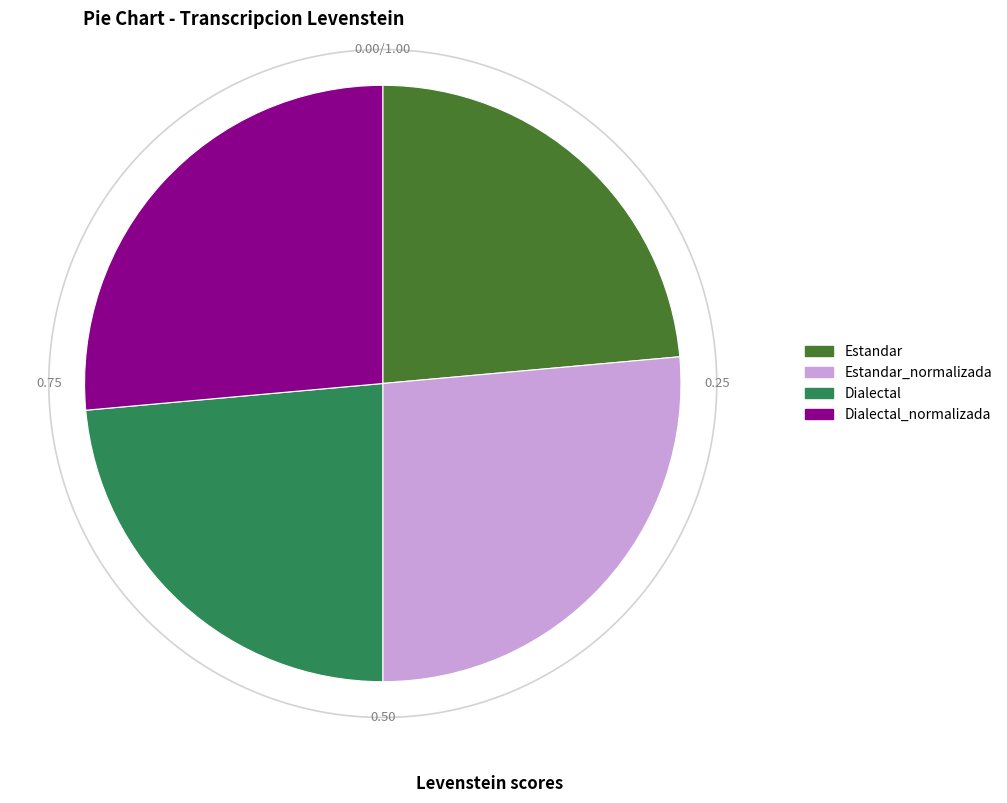

True or false: Estandar_normalizada accounts for 26% of the total.

True